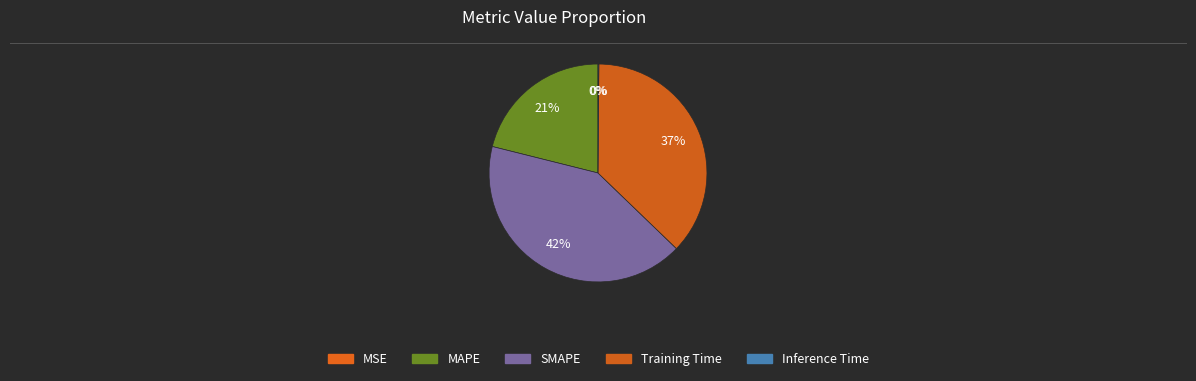

Which slice is the smallest?

MSE